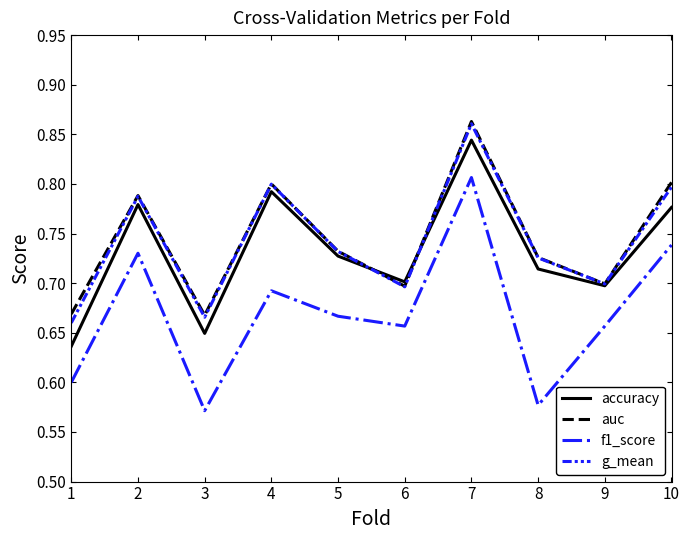

Is the value of g_mean at 5 greater than the value of f1_score at 6?

Yes